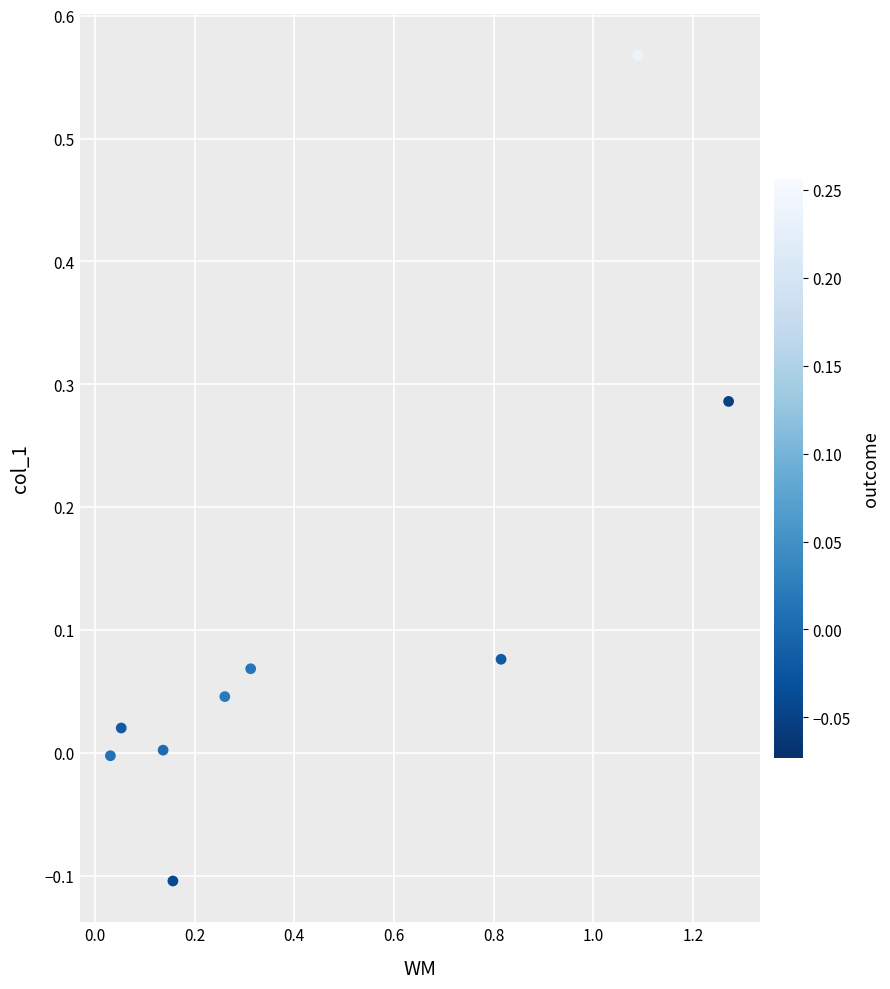

What is the range of Y values (max minus min)?

0.7